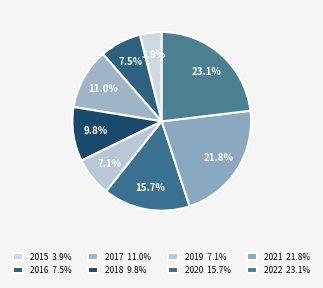

Is the sum of 2020 and 2021 greater than half?

No